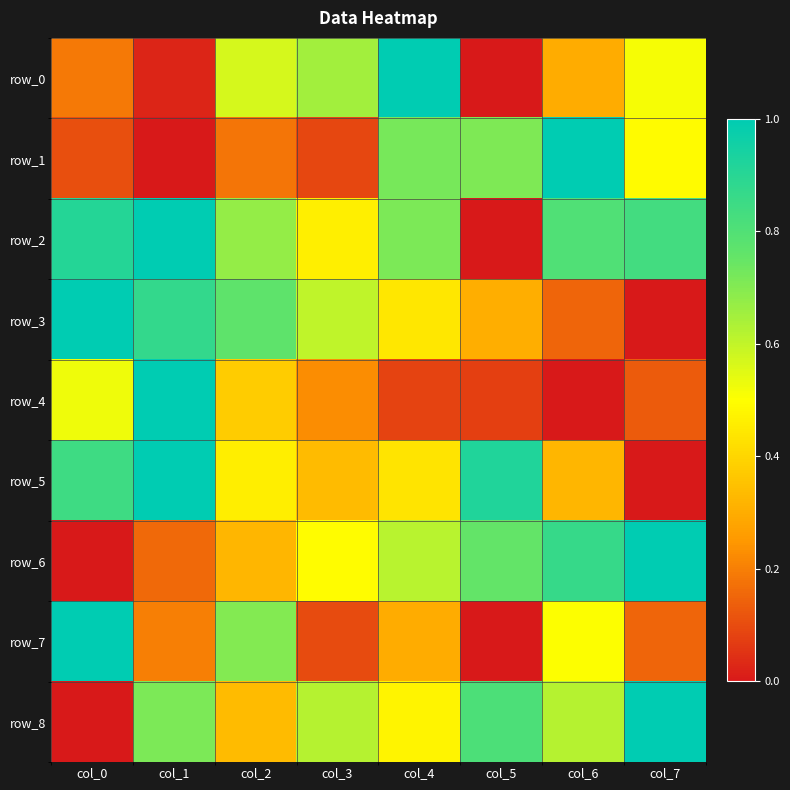

Rank the categories by row_7 value from lowest to highest.

col_5, col_3, col_7, col_1, col_4, col_6, col_2, col_0